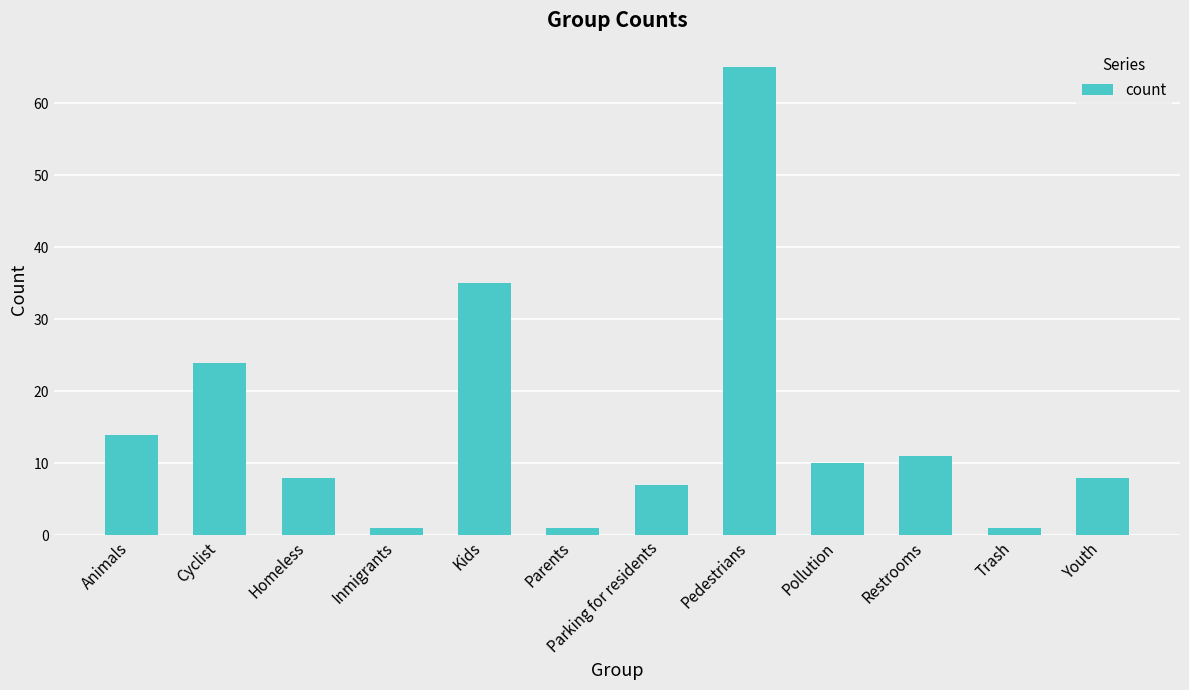

Reading left to right, what are all the values shown in this chart?

14	24	8	1	35	1	7	65	10	11	1	8